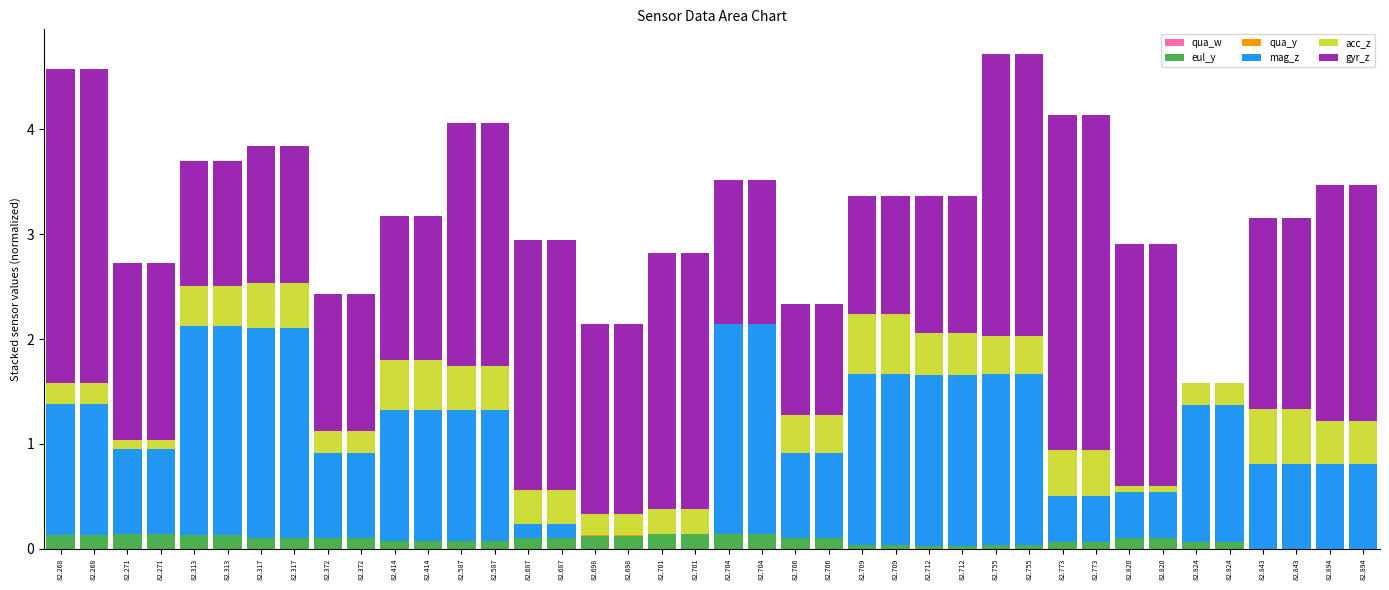

How many distinct data groups are displayed?

6